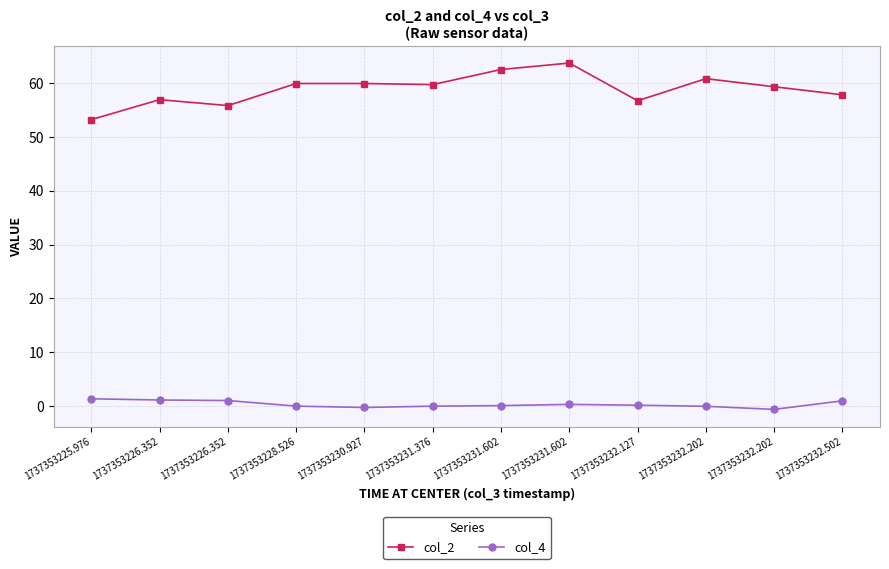

What are all the series names shown in the legend?

col_2, col_4